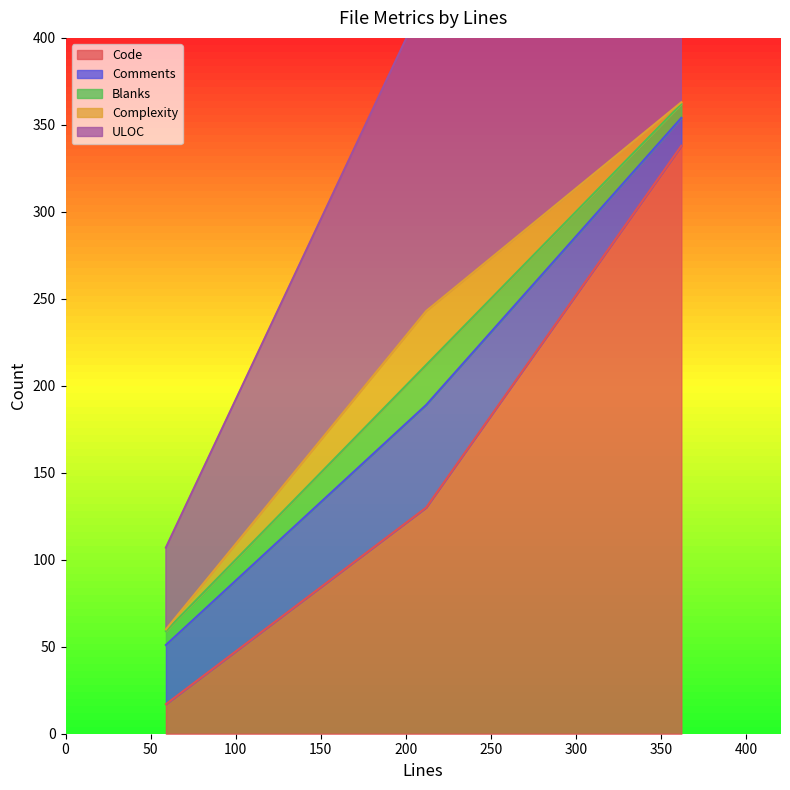

What is the difference between the maximum and second lowest values in the Blanks series?

15